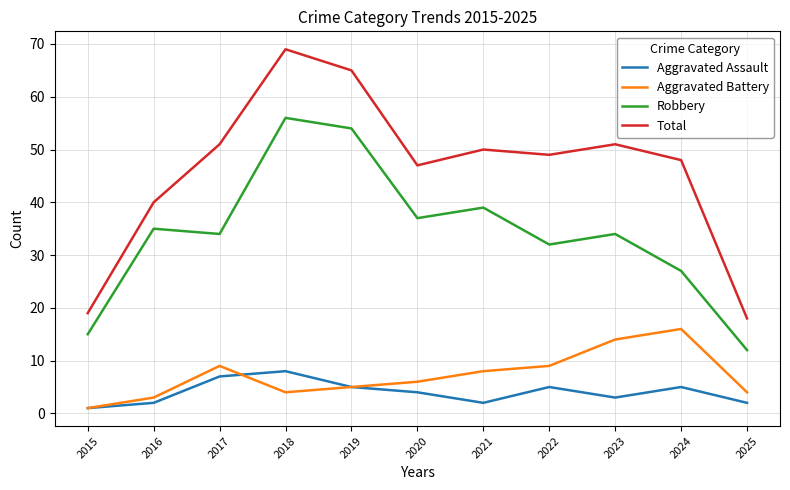

Count the number of data series in this chart.

4